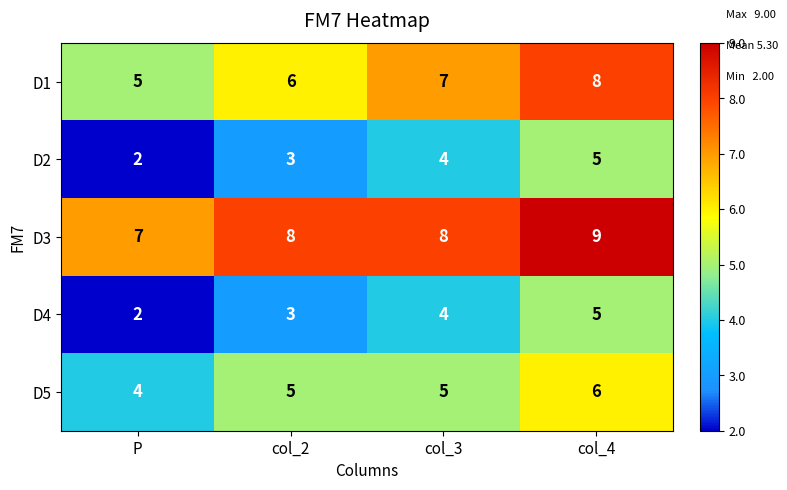

Reading left to right, extract all data points from this chart.

D1: 5	6	7	8
D2: 2	3	4	5
D3: 7	8	8	9
D4: 2	3	4	5
D5: 4	5	5	6